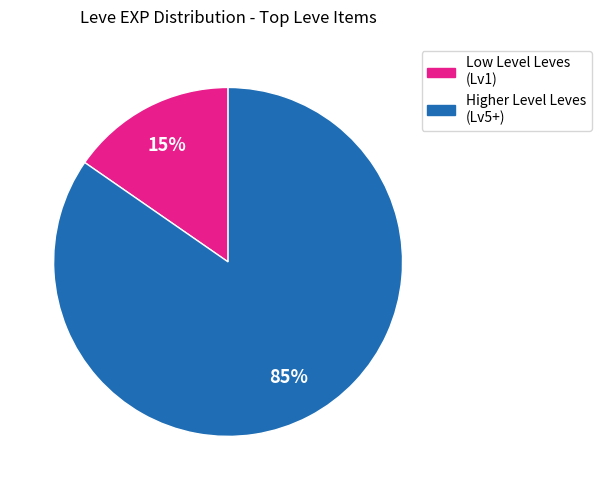

To the nearest percent, what is the average slice percentage?

50%